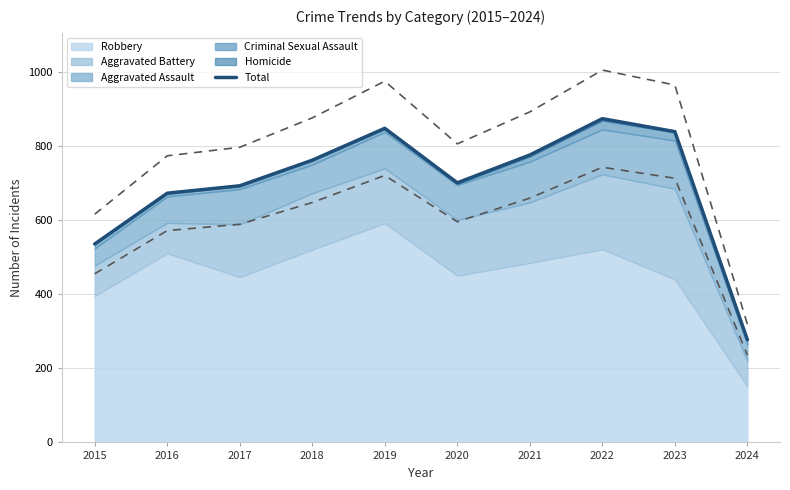

Does the chart have visible grid lines?

Yes